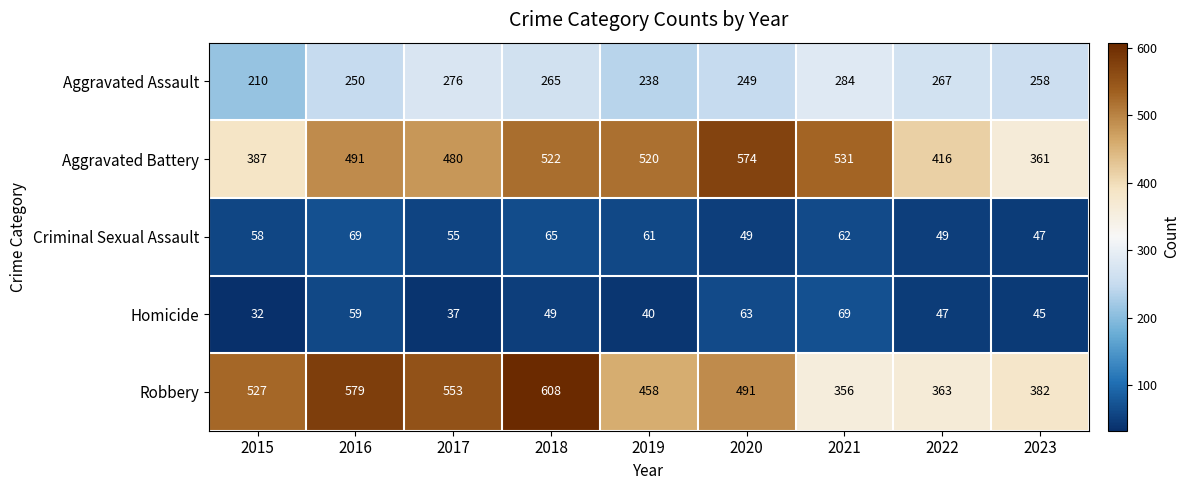

Which category has the highest value across all series?

2018